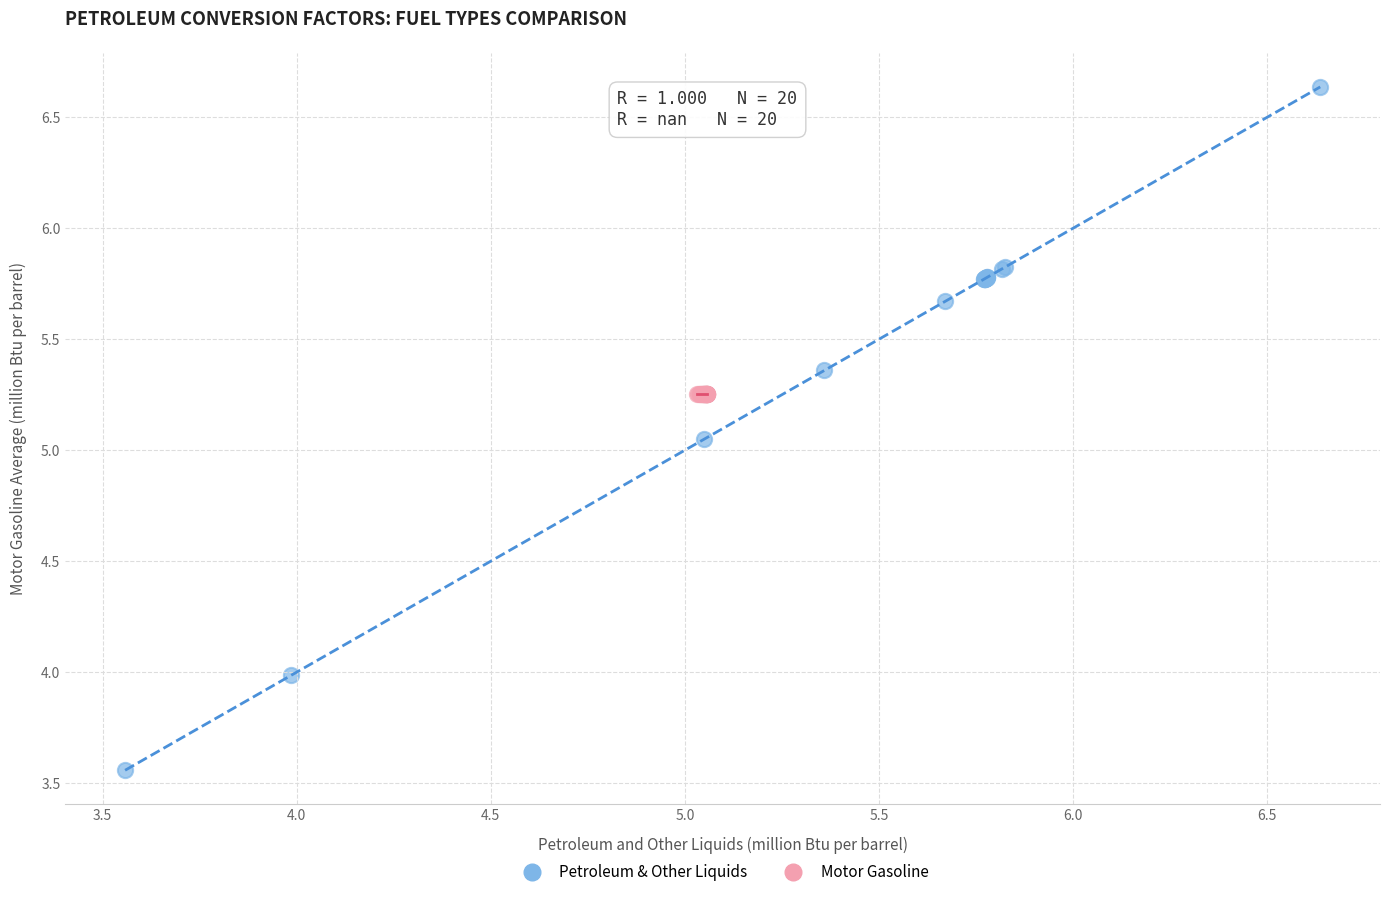

Which series contains the lowest Y value?

Petroleum & Other Liquids